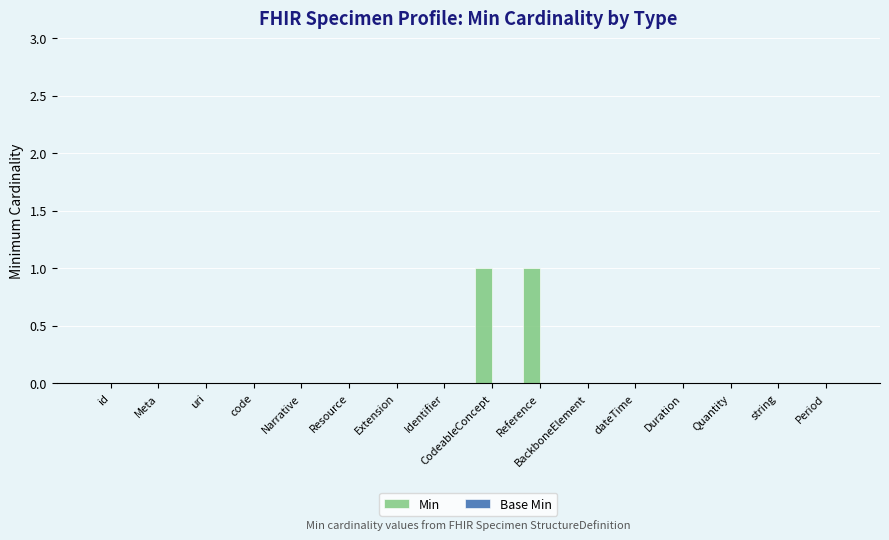

Between Duration and CodeableConcept, which is larger?

CodeableConcept